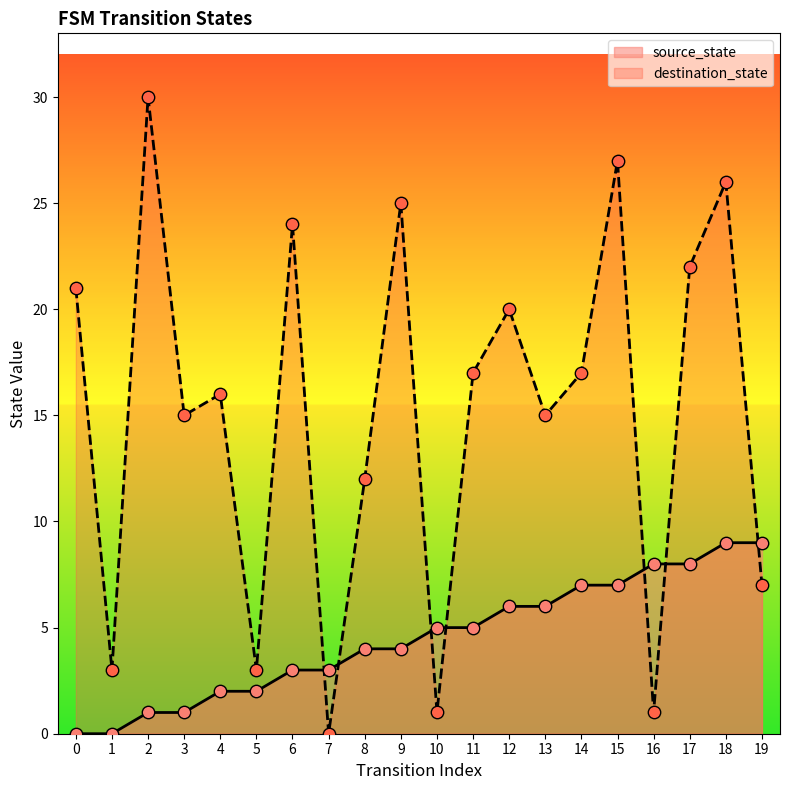

Which series contains the lowest Y value?

source_state